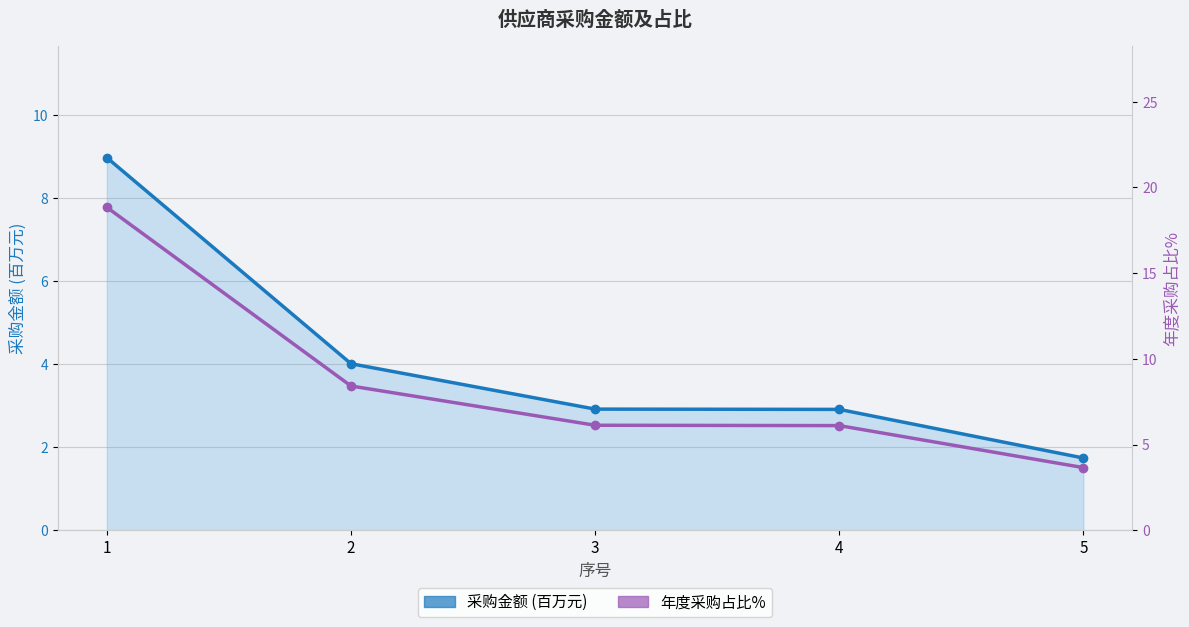

Read the 采购金额 (百万元) value at 5.

1.7